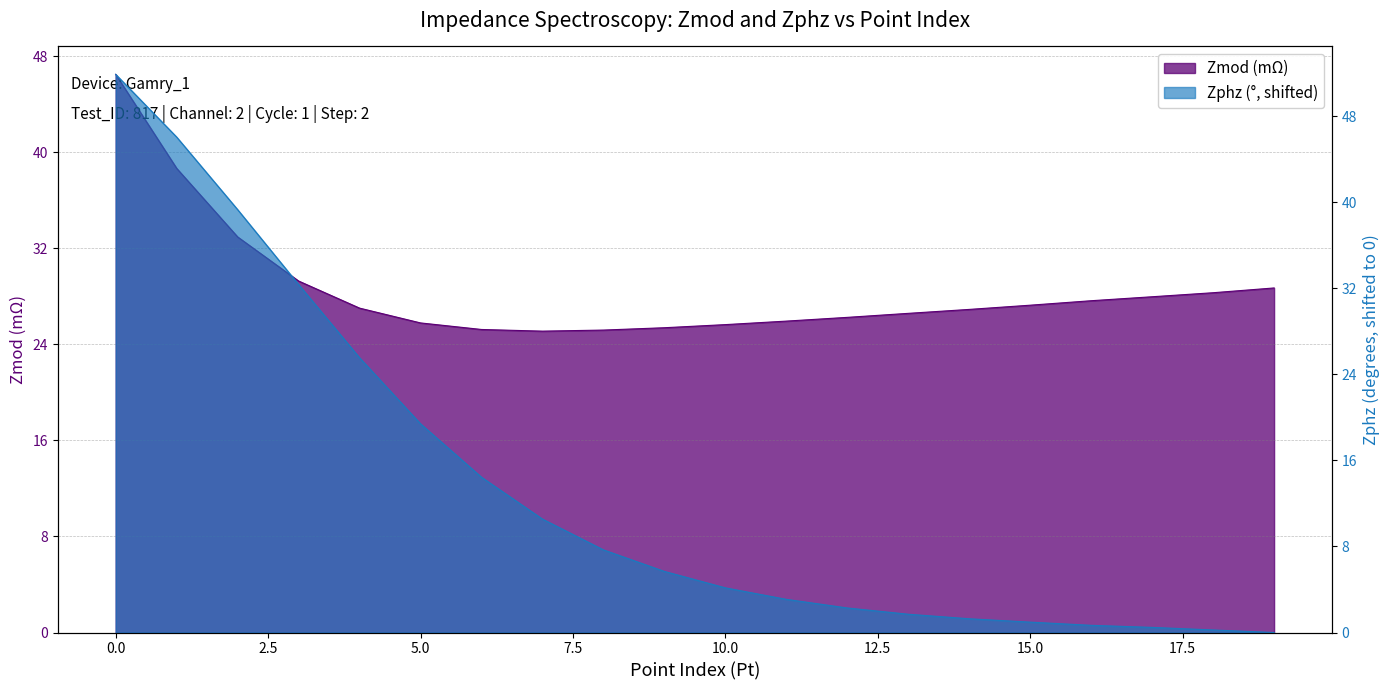

Rank the series at 2 from highest to lowest value.

Zphz, Zmod